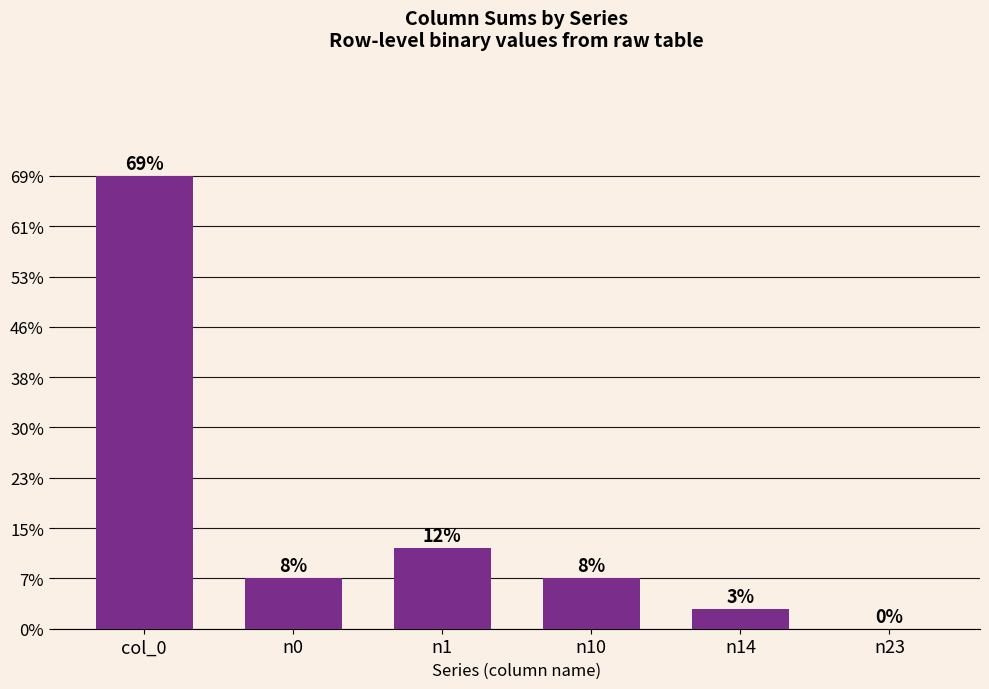

Read the value at n10.

5